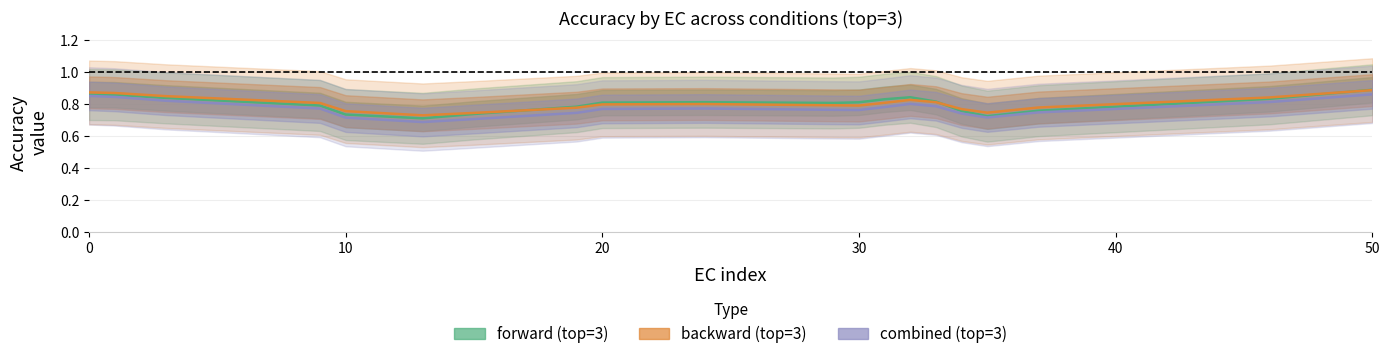

How many distinct data groups are displayed?

3